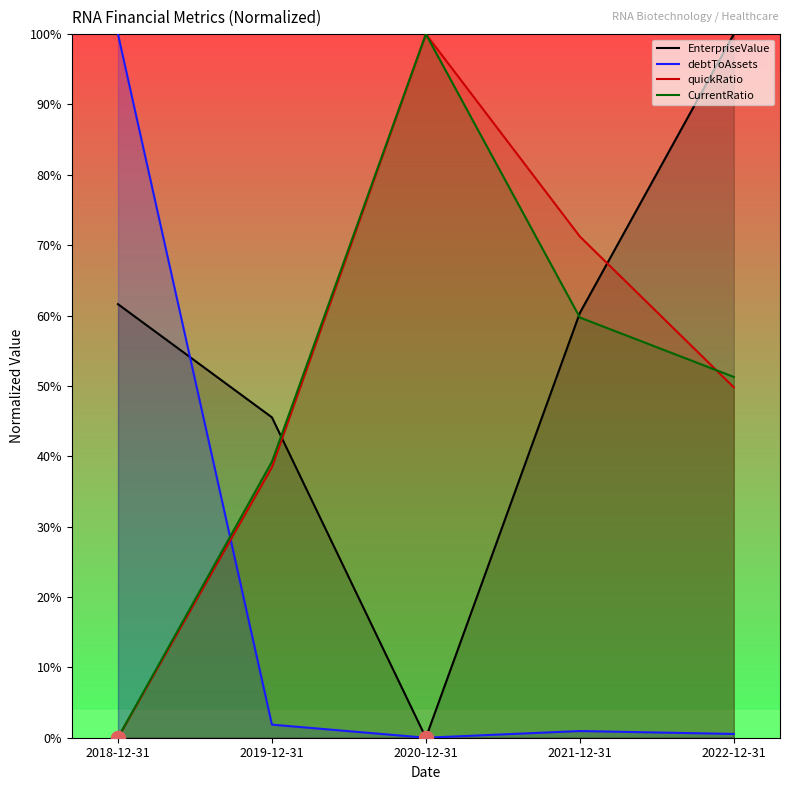

What is the sum of the EnterpriseValue values at 2018-12-31 and 2020-12-31?

61.6